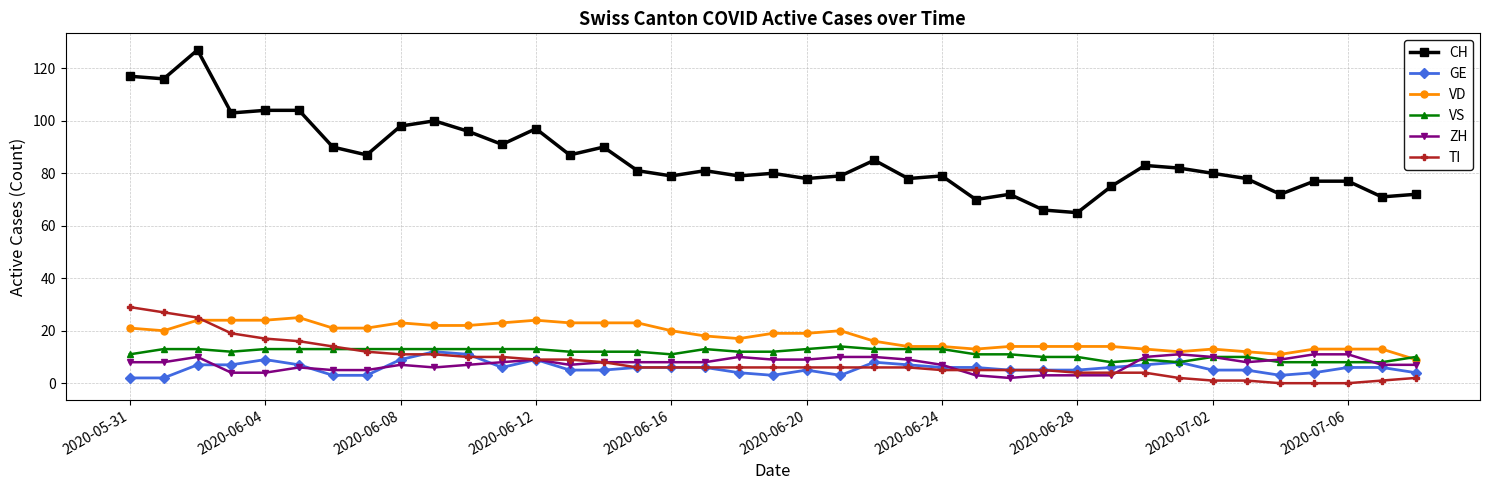

Is this an area chart (filled region under the line)?

No